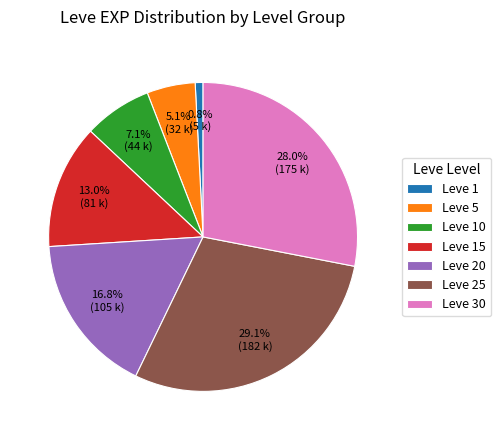

How much of the chart is everything except Leve 20?

83.2%